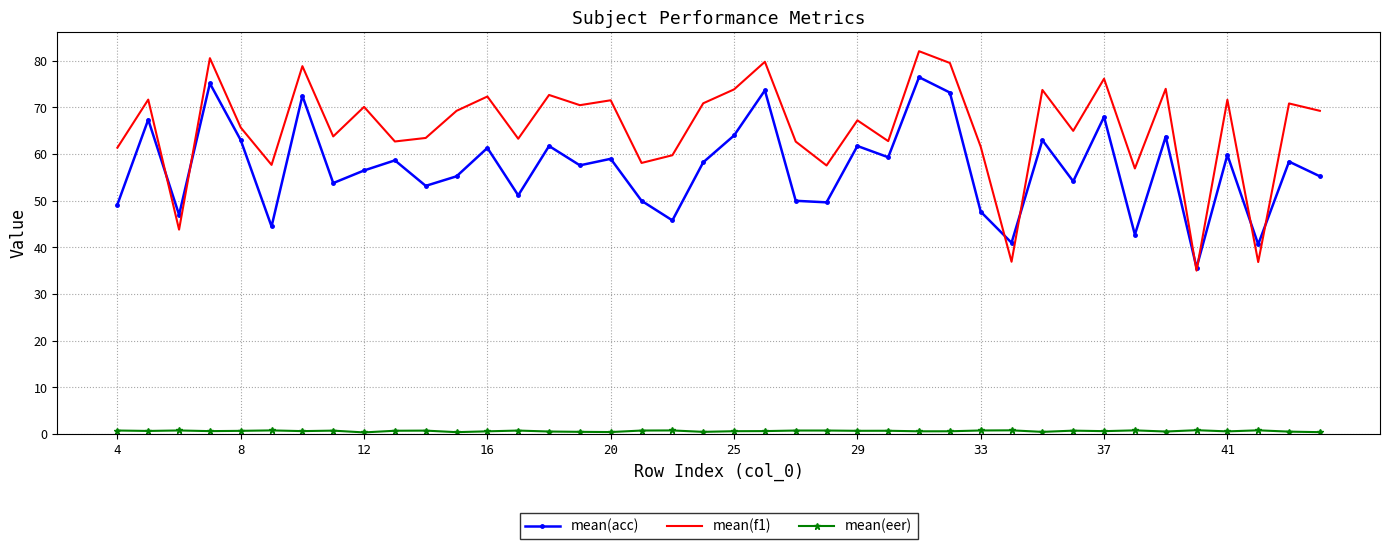

Which series has the largest range (max minus min)?

mean(f1)